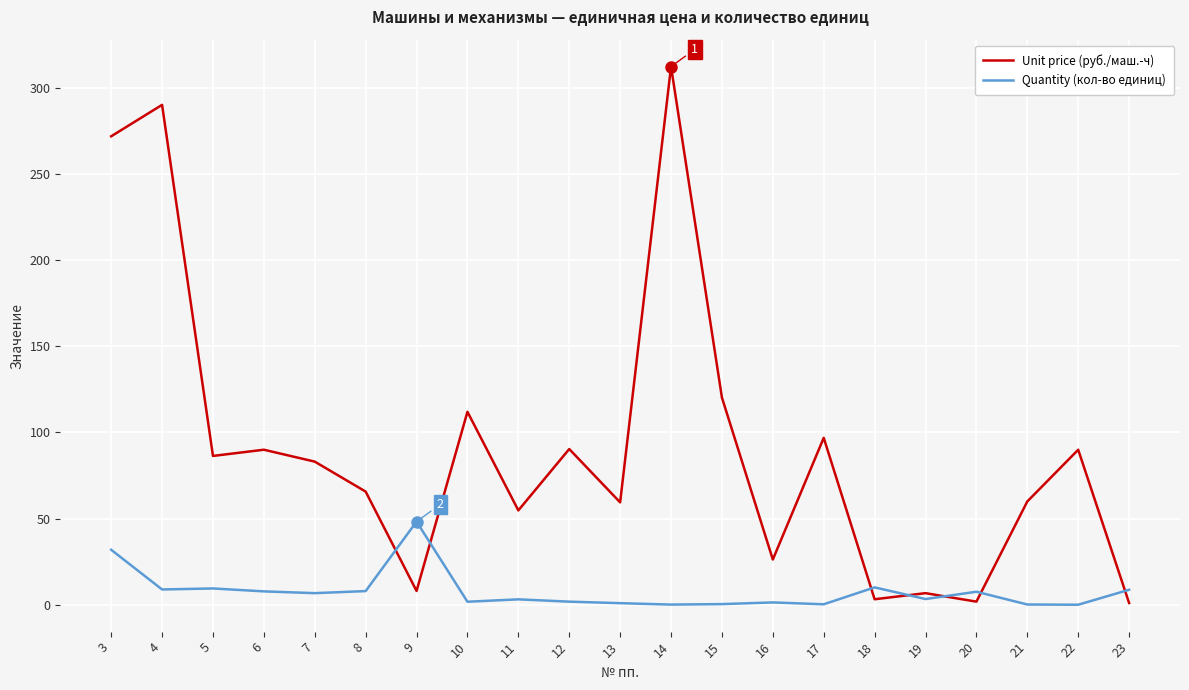

Rank the series by their maximum value, from lowest to highest.

Quantity (кол-во единиц), Unit price (руб./маш.-ч)